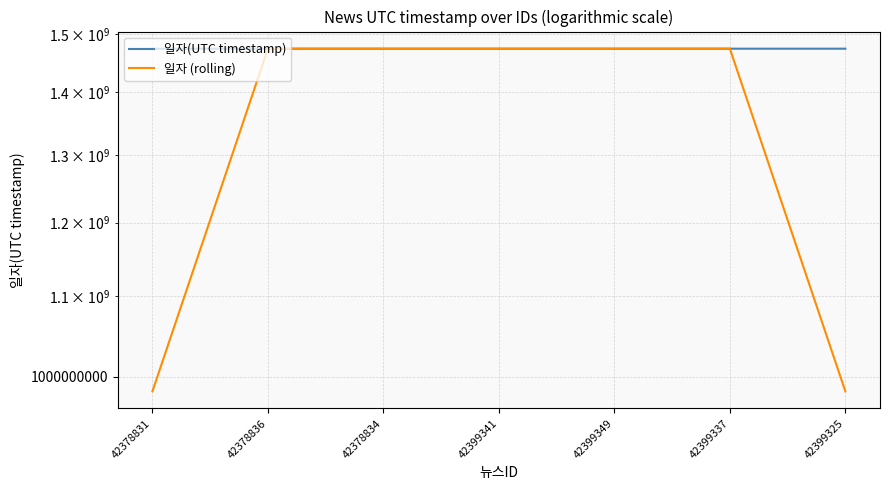

The value of 일자 (rolling) at 42378834 is 1997444417.9. True or false?

False